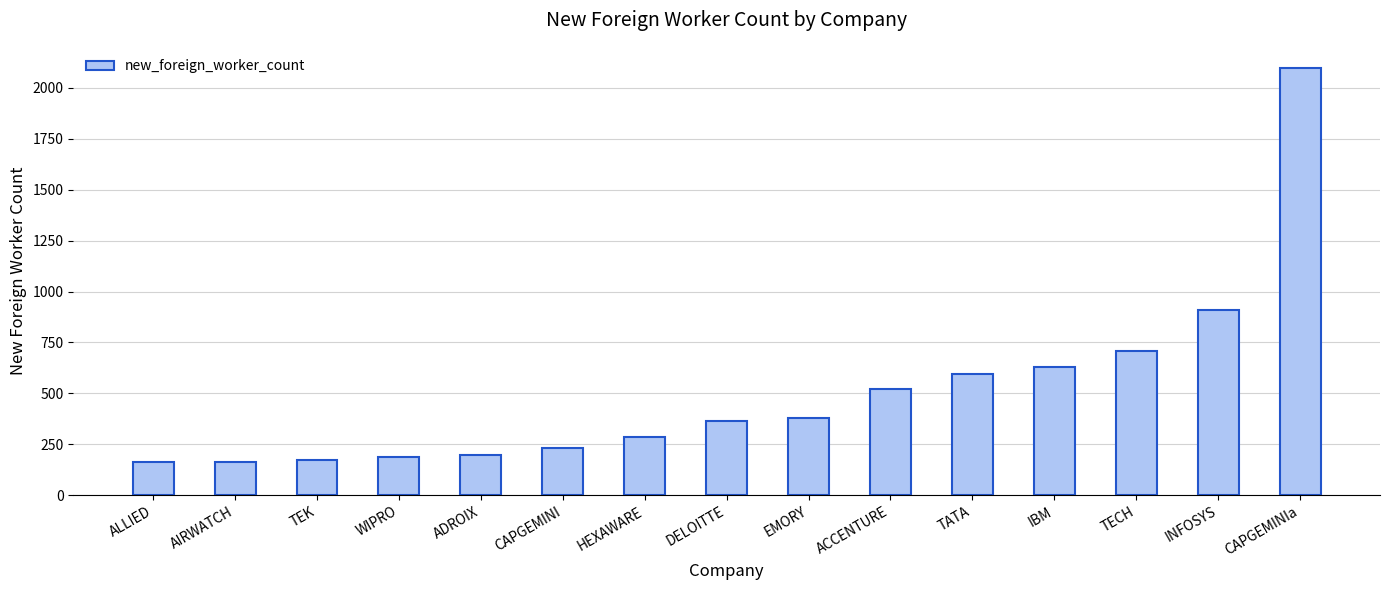

Is it true that the value at CAPGEMINI is 386?

False